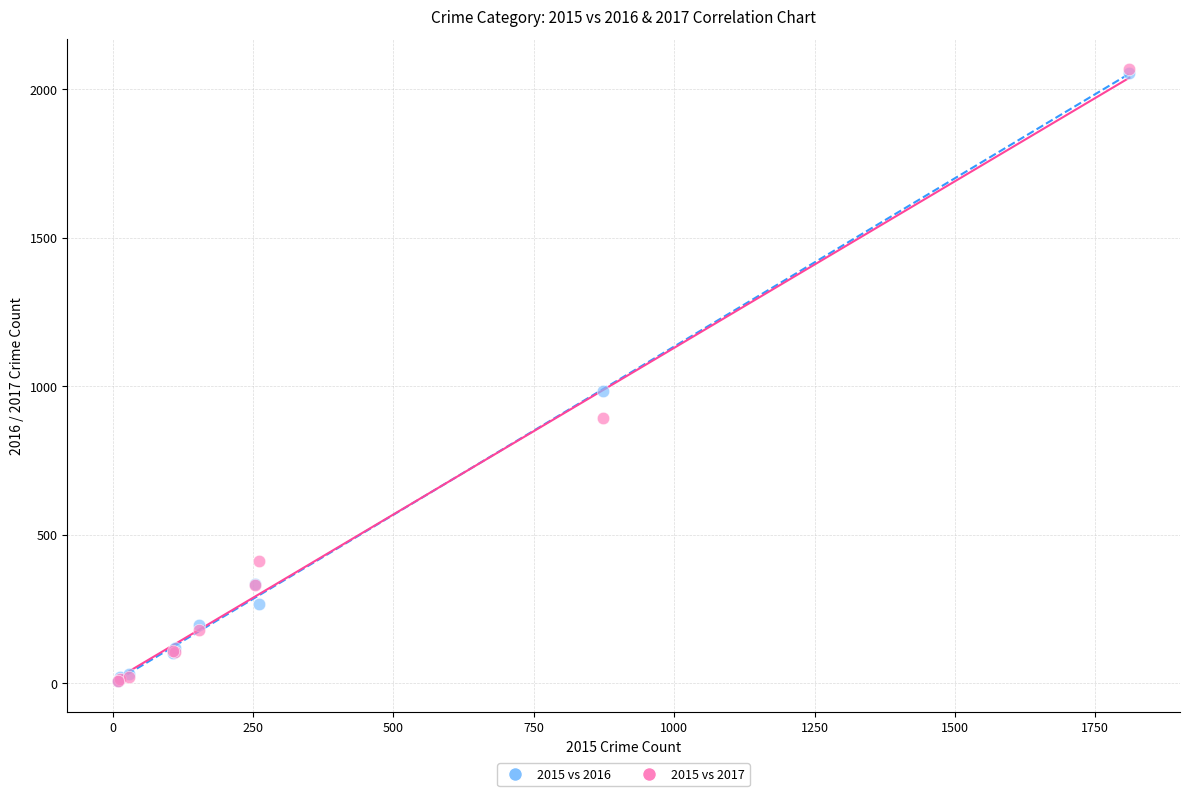

Across all series, what Y value is closest to 1036?

984